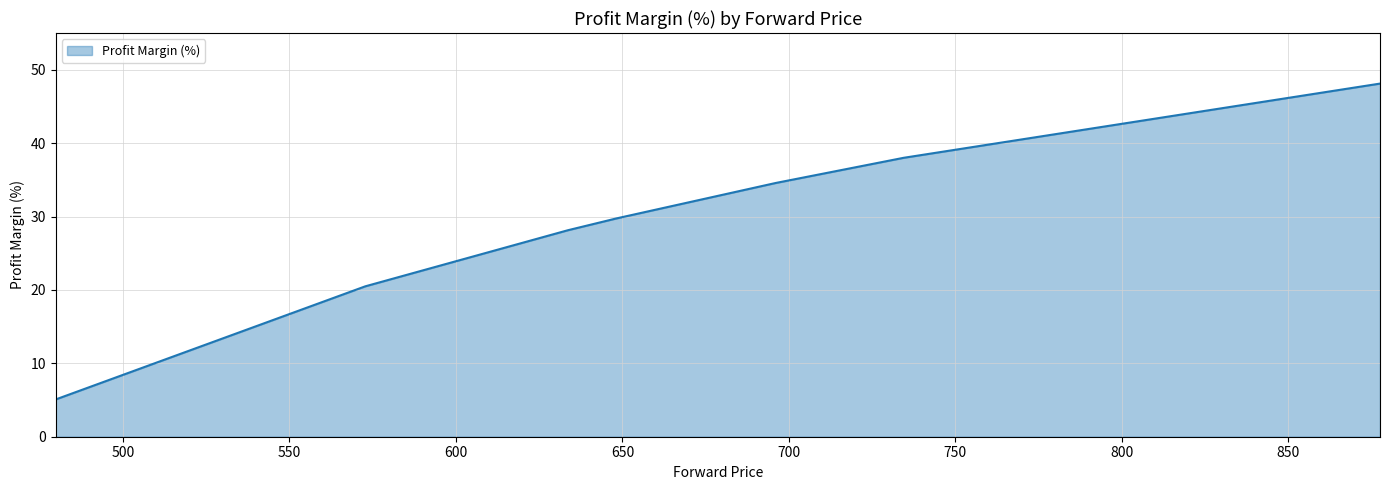

What is the smallest value displayed?

5.1